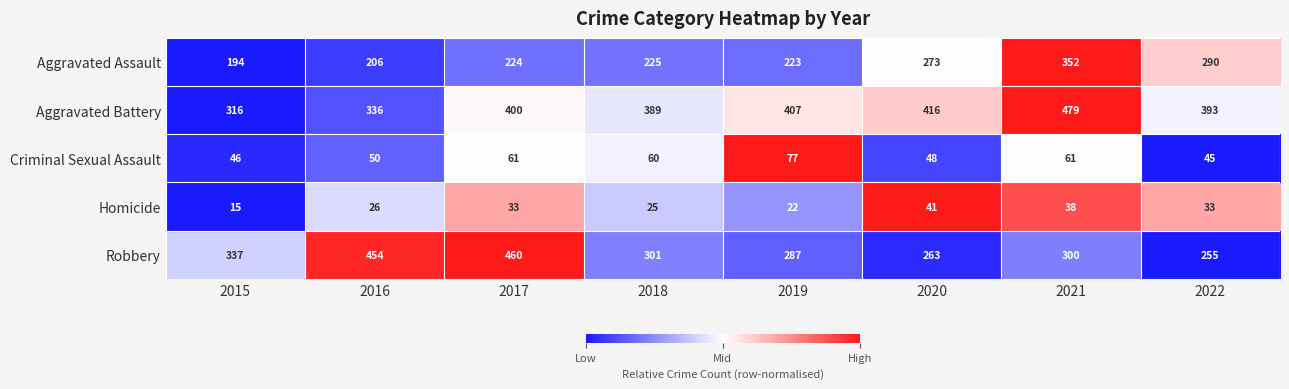

What is the greatest value displayed?

479